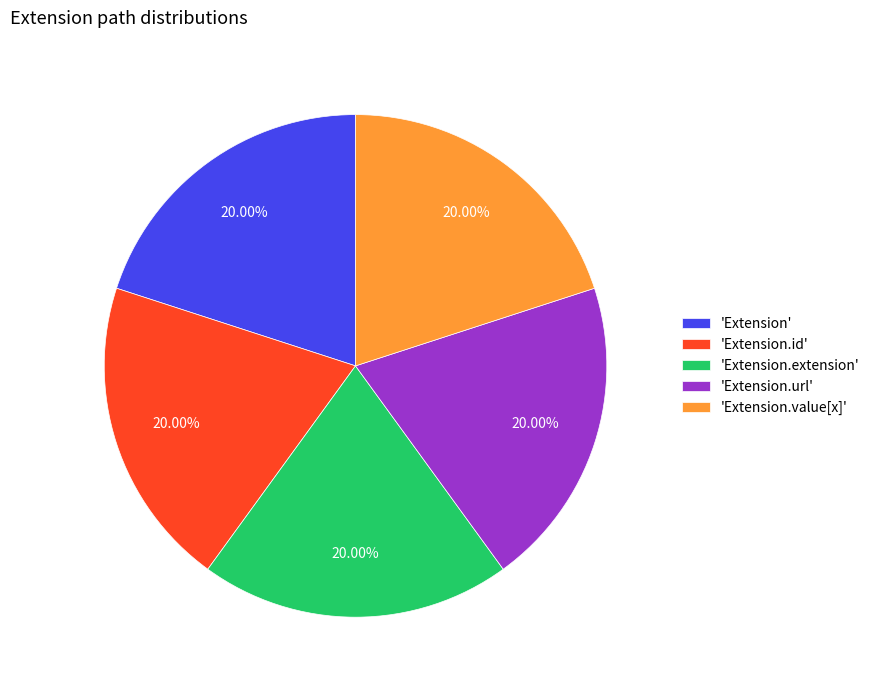

What is the ratio of the value at 'Extension.url' to the value at 'Extension.id'?

1.0